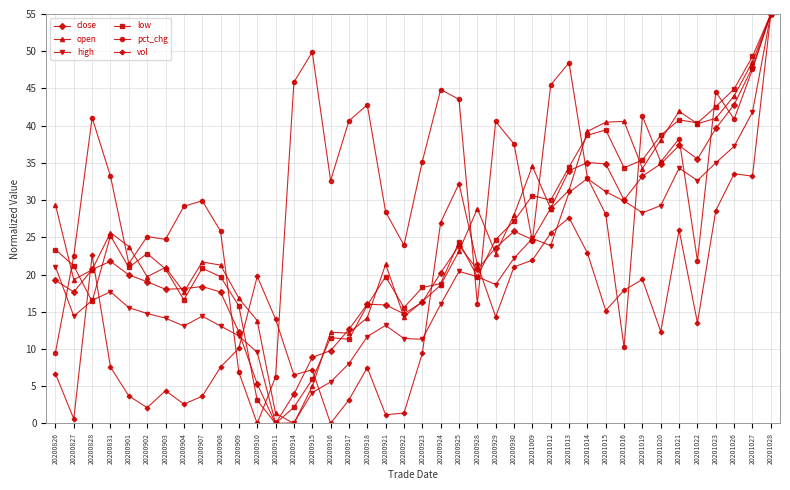

What is the value of the close point at the 36th from the left?

35.5